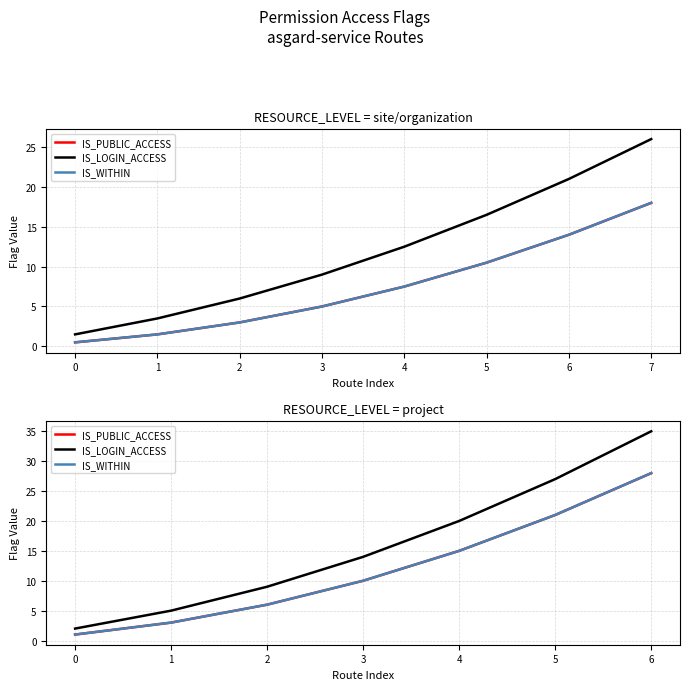

True or false: IS_PUBLIC_ACCESS and IS_WITHIN intersect in this chart.

False